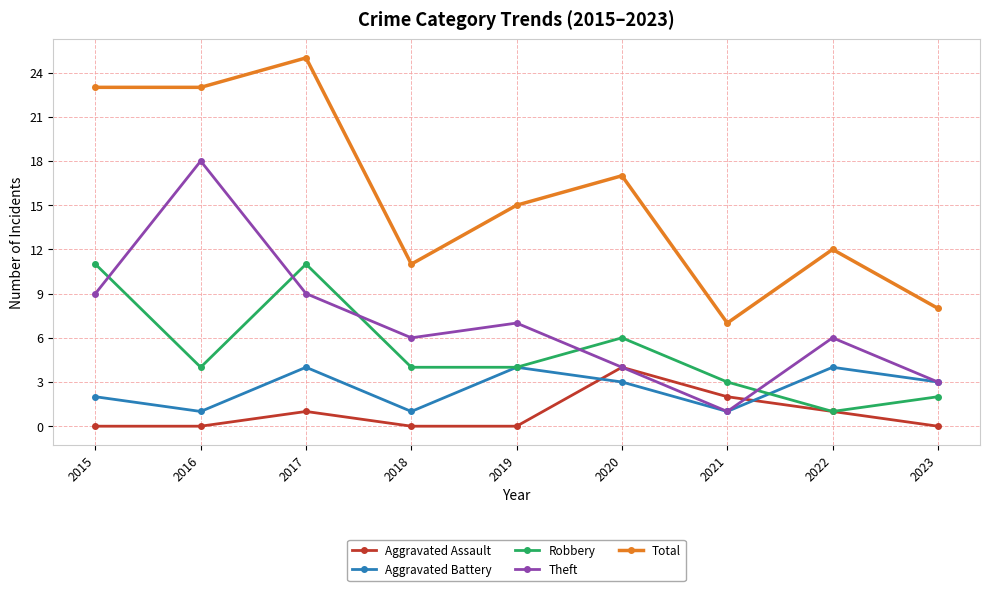

The Robbery series shows 6 at 2018. True or false?

False